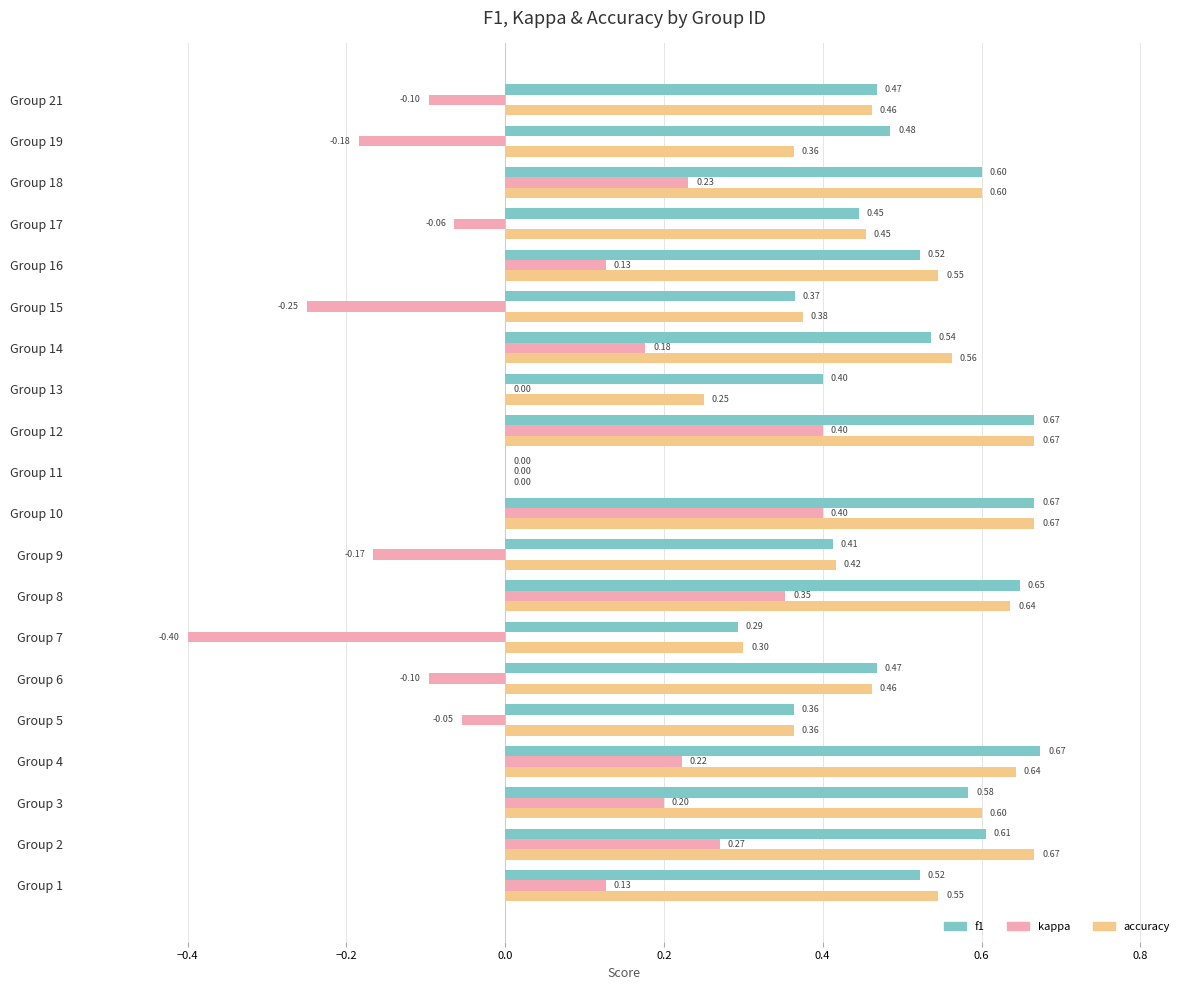

What is the sum of all accuracy values?

9.6